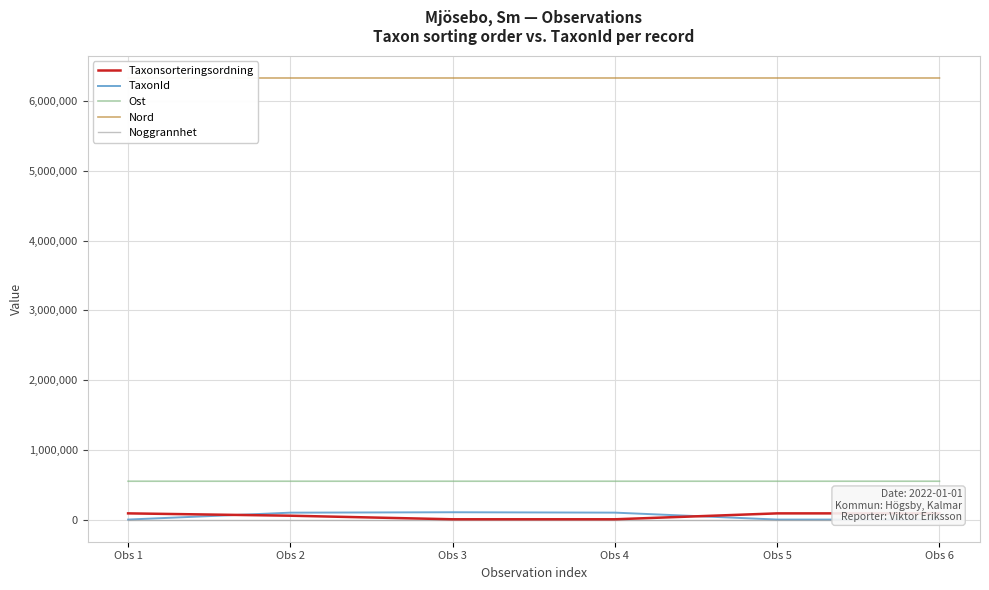

At which label does Noggrannhet reach its peak?

Obs 1